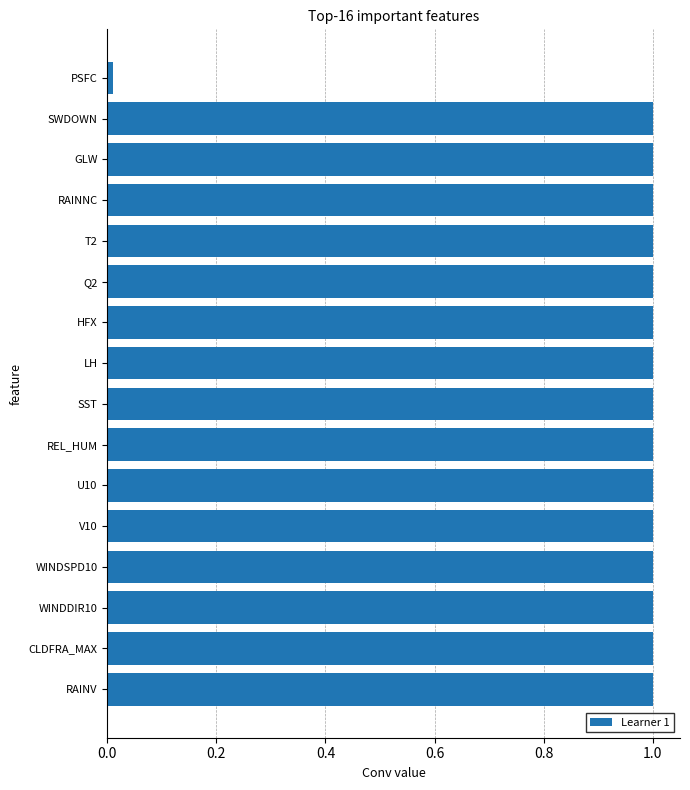

Approximately how many times larger is the value at HFX compared to CLDFRA_MAX?

1.0